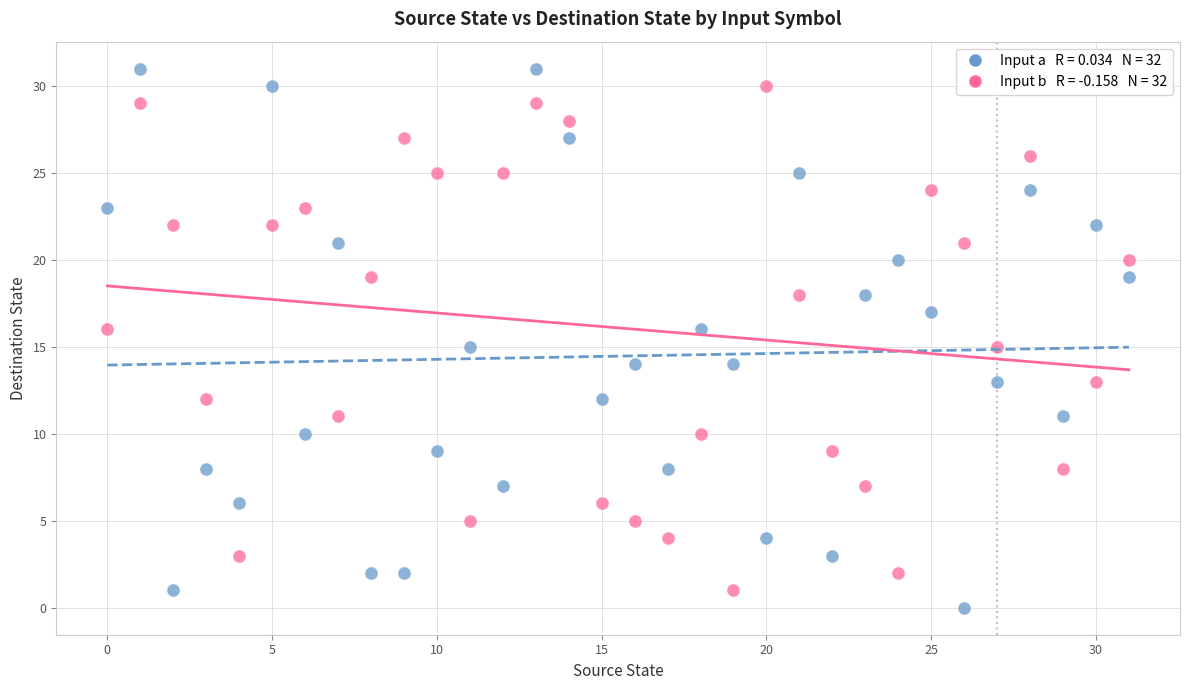

Across all data points, what is the range of Y values (max minus min)?

31